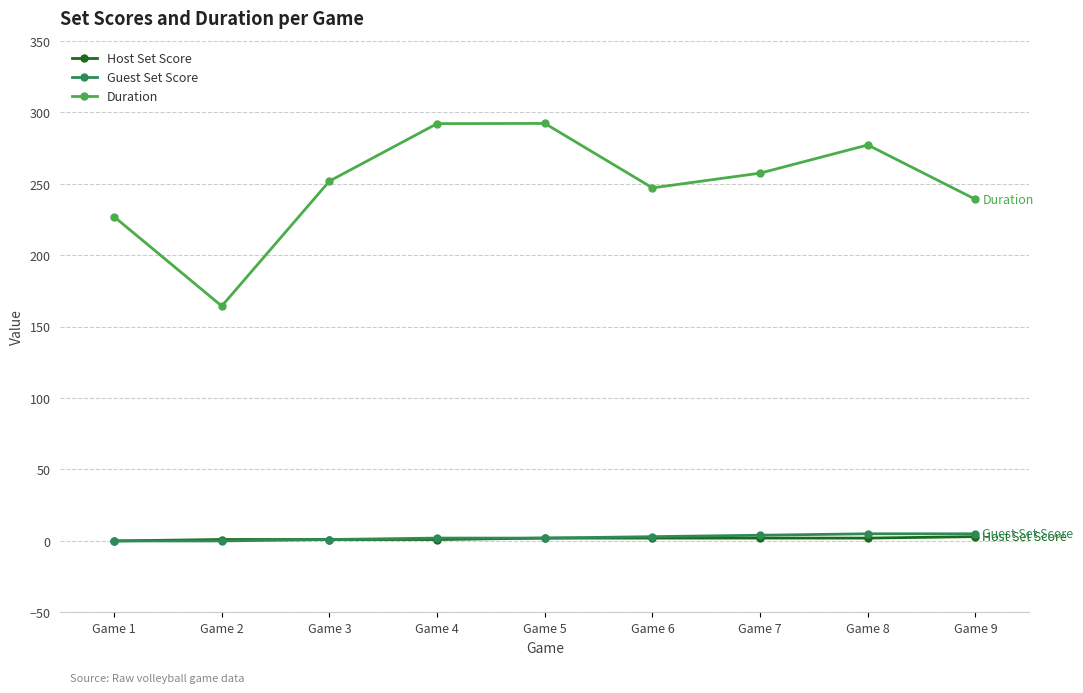

Count the Guest Set Score values in the range 1 to 4.

5